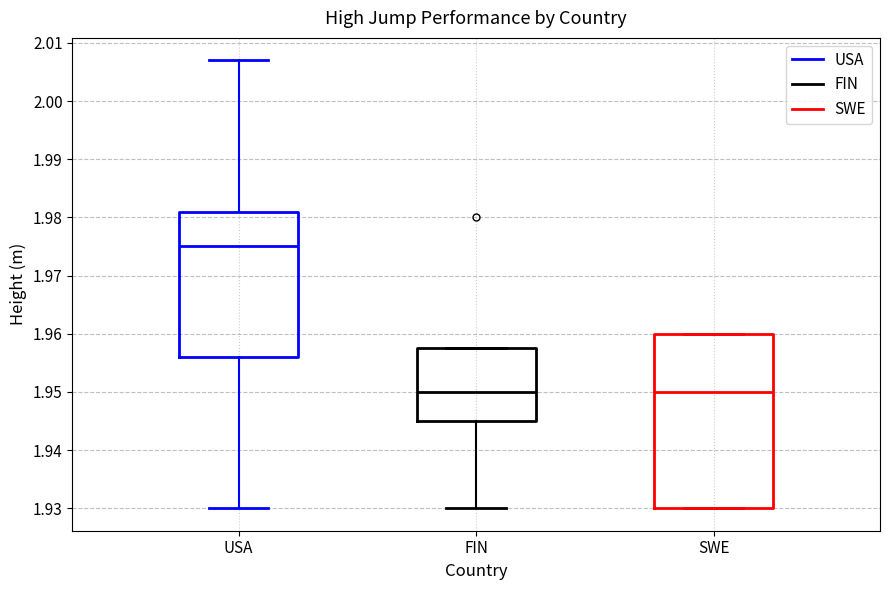

Reading left to right, read every box against the y-axis: the position of its median line, the range the box covers, and the ends of its whiskers. The values are not printed on the chart, so give them approximately, as read against the axis.

USA: median 1.975, box 1.956 to 1.981, whiskers 1.930 to 2.007
FIN: median 1.950, box 1.945 to 1.958, whiskers 1.930 to 1.958
SWE: median 1.950, box 1.930 to 1.960, whiskers 1.930 to 1.960